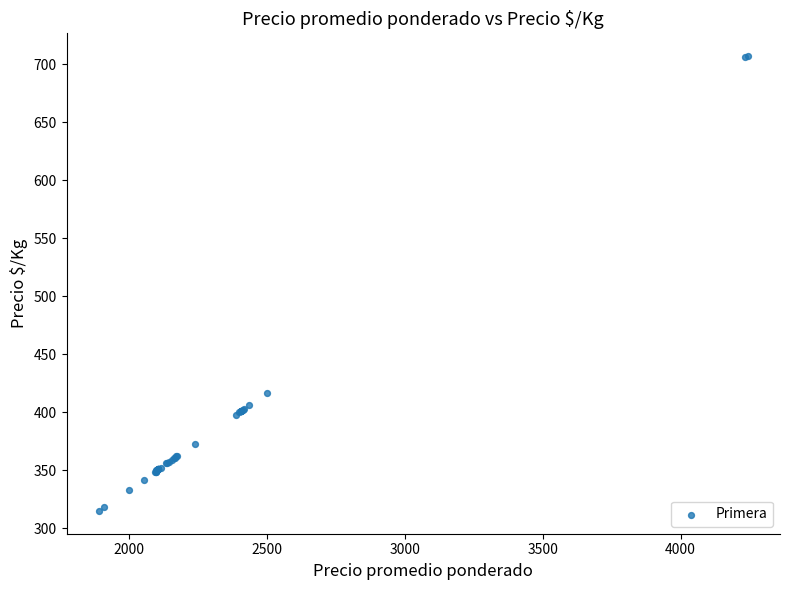

What Y value in the scatter plot is closest to 511?

417